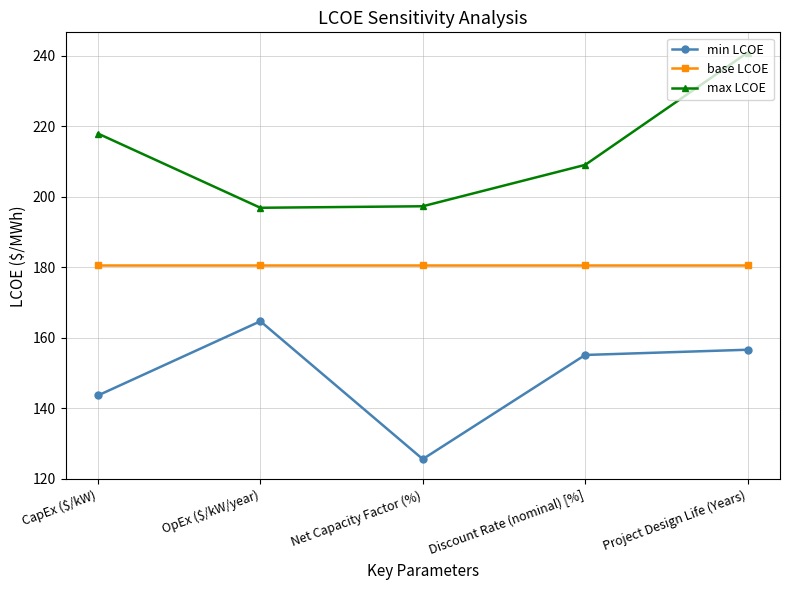

True or false: base LCOE and max LCOE cross at least once.

False